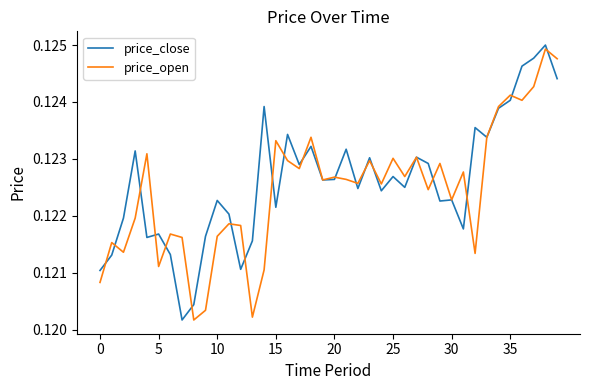

True or false: price_close and price_open intersect in this chart.

True